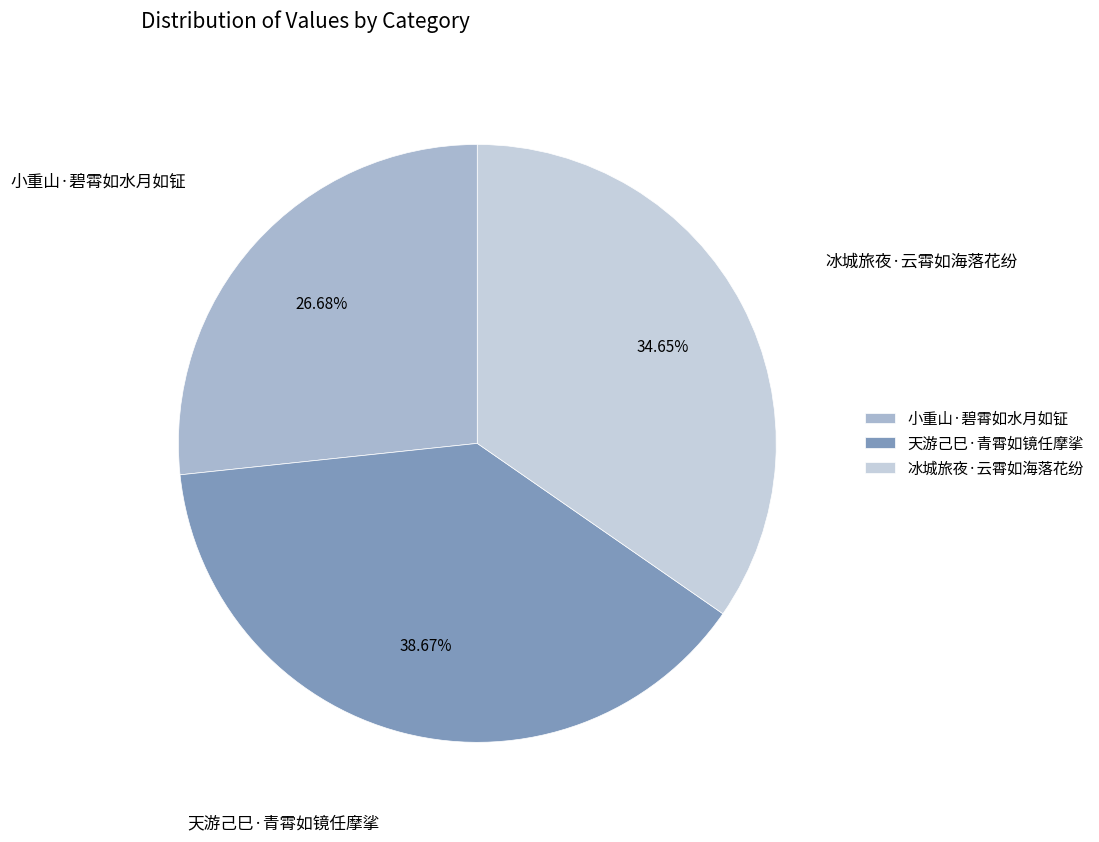

Approximately how many times larger is the value at 冰城旅夜·云霄如海落花纷 compared to 小重山·碧霄如水月如钲?

1.3